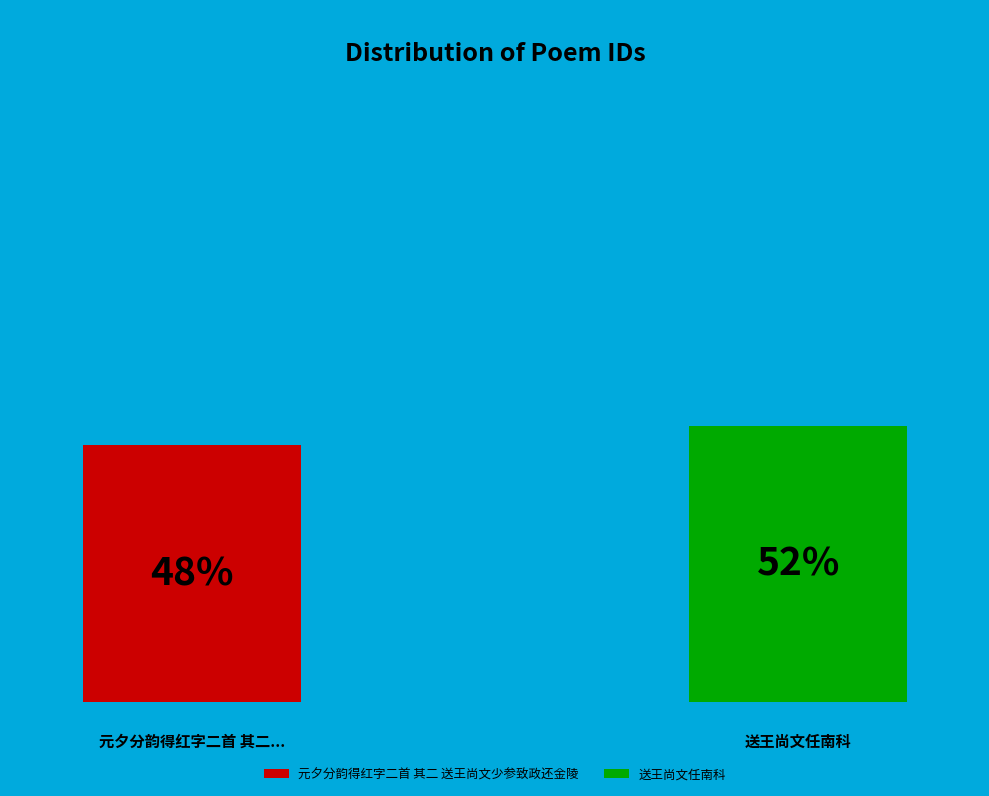

What is the largest slice in the pie chart?

送王尚文任南科